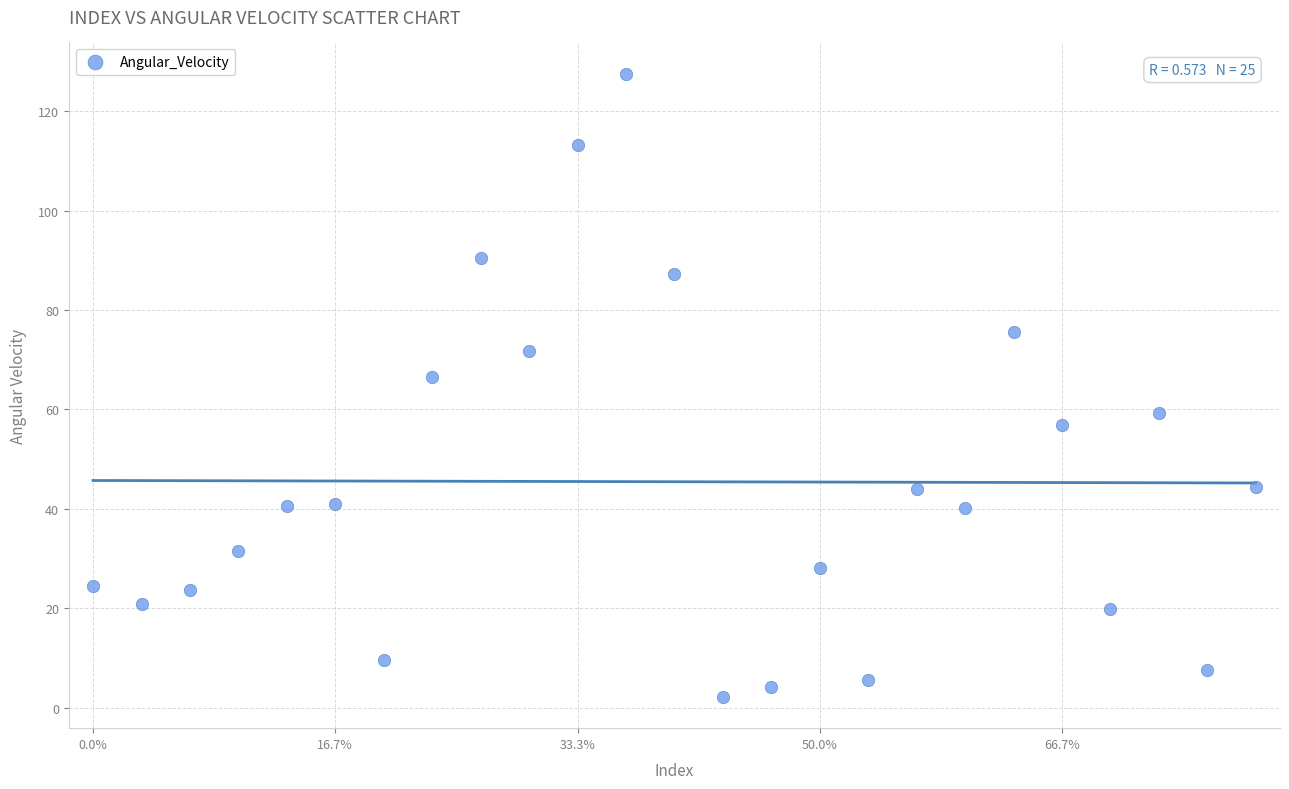

What is the range of Y values (max minus min)?

125.4